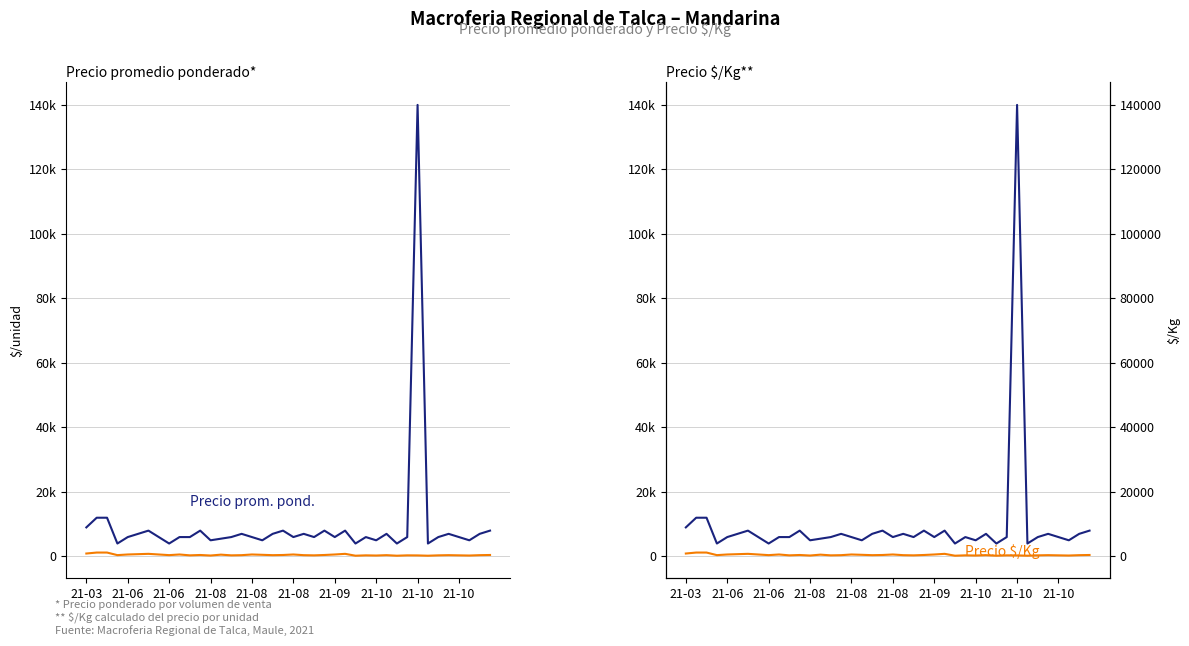

What are all the series names shown in the legend?

Precio prom. pond., Precio $/Kg